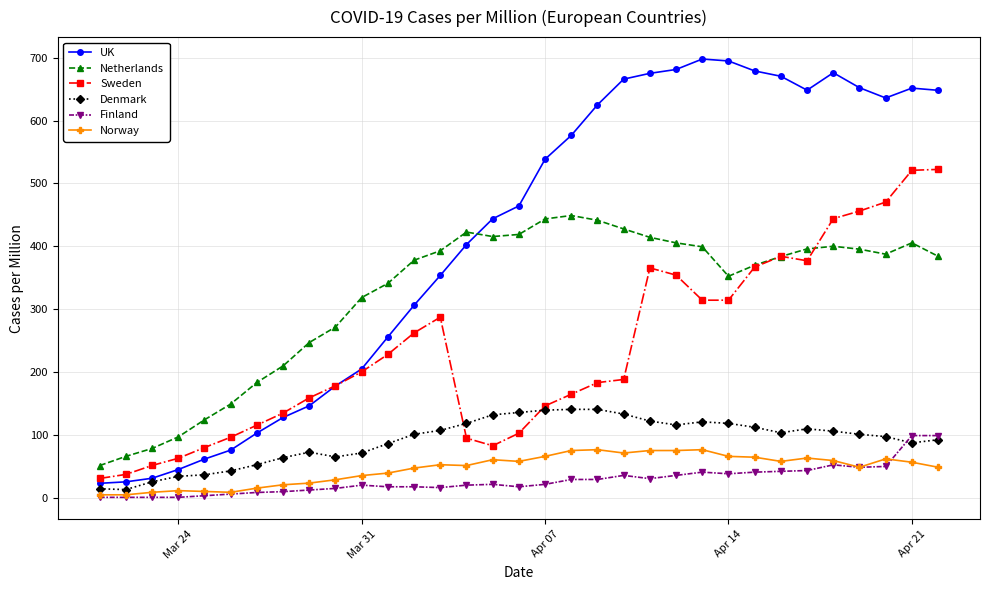

True or false: UK and Norway intersect in this chart.

False